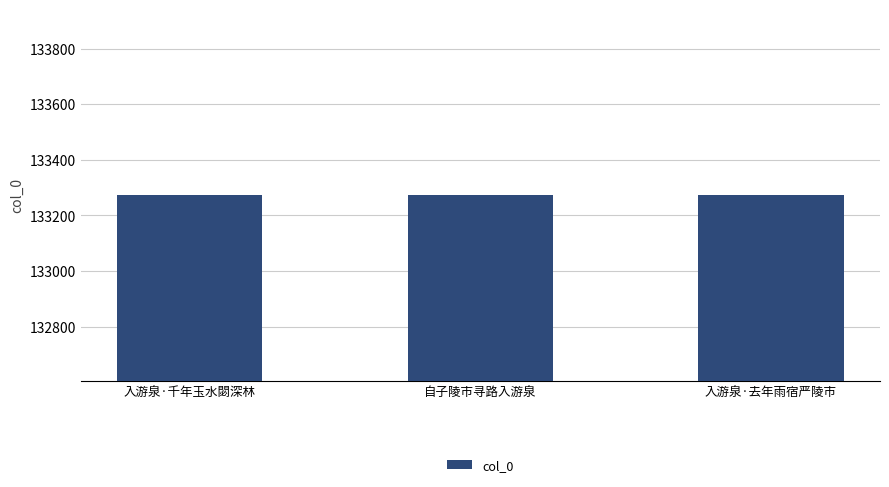

What is the difference between the maximum and minimum values?

2